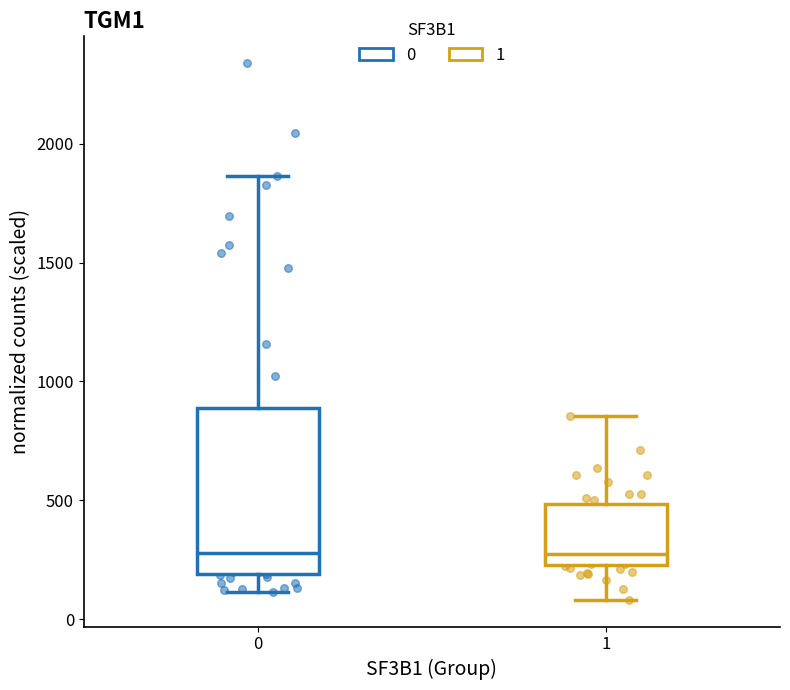

Where does the median line of the box at x = 0 sit on the y-axis? The values are not printed on the chart, so give them approximately, as read against the axis.

300